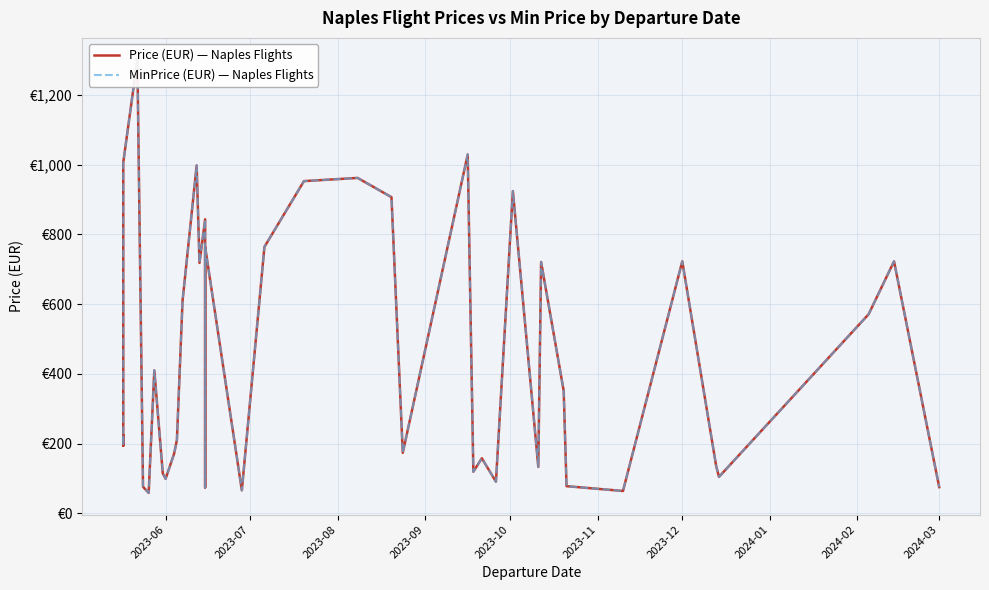

What is the greatest value displayed?

1301.7